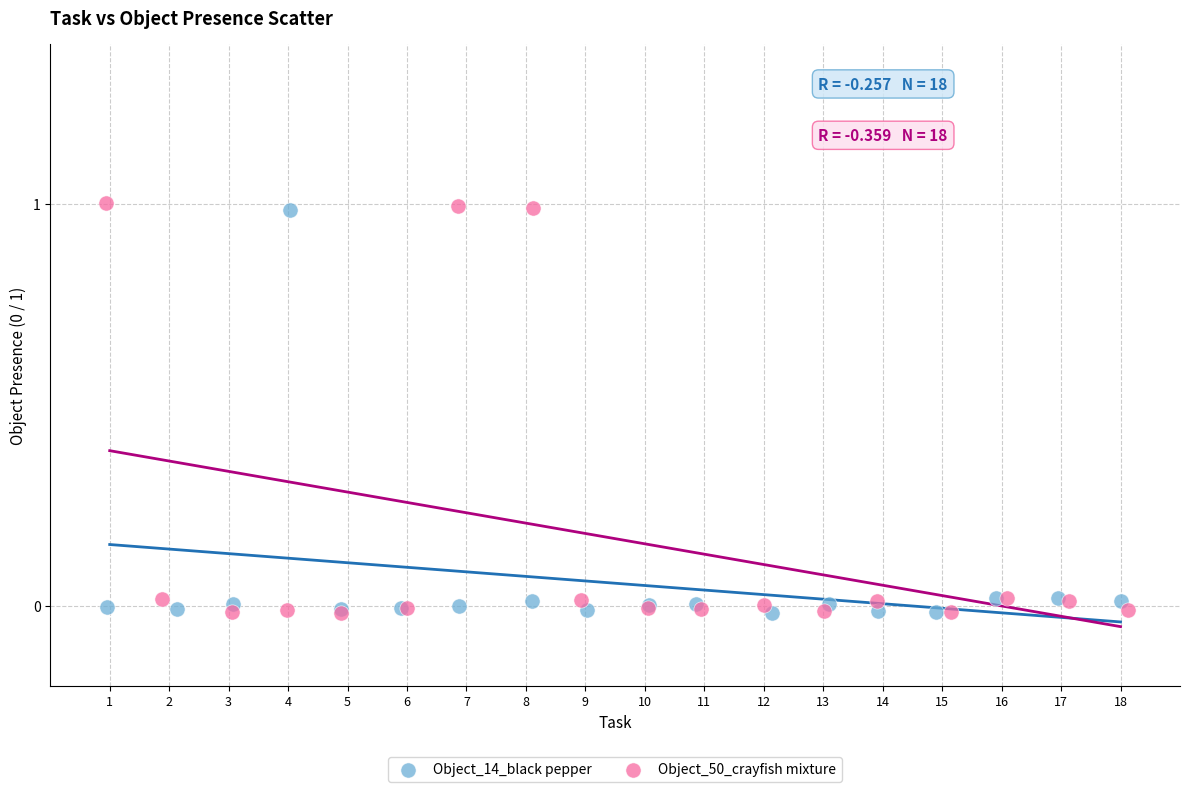

What are all the series names shown in the legend?

Object_14_black pepper, Object_50_crayfish mixture